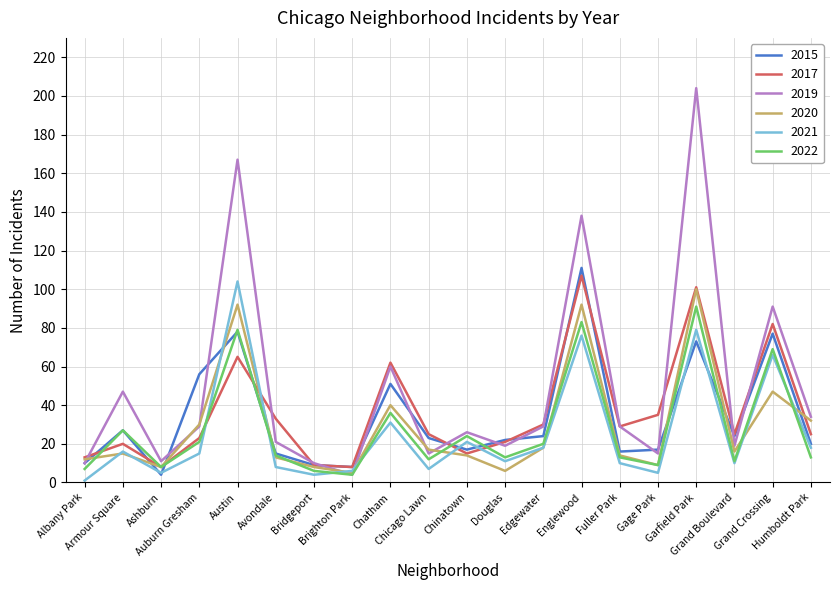

What position from the right is Avondale?

15